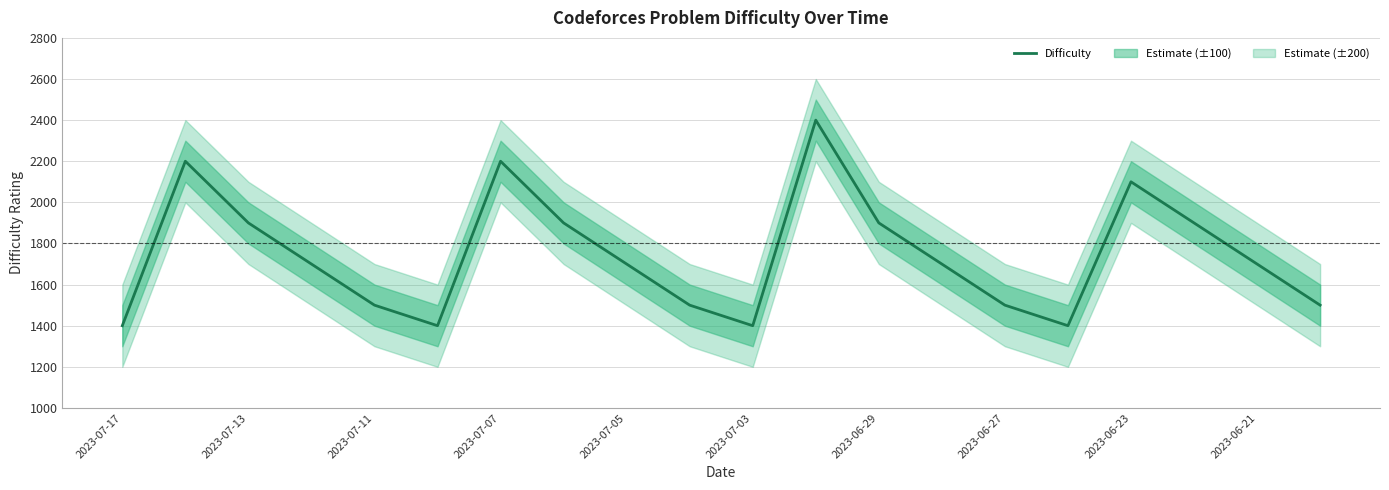

Does the chart display data point markers on the line(s)?

No